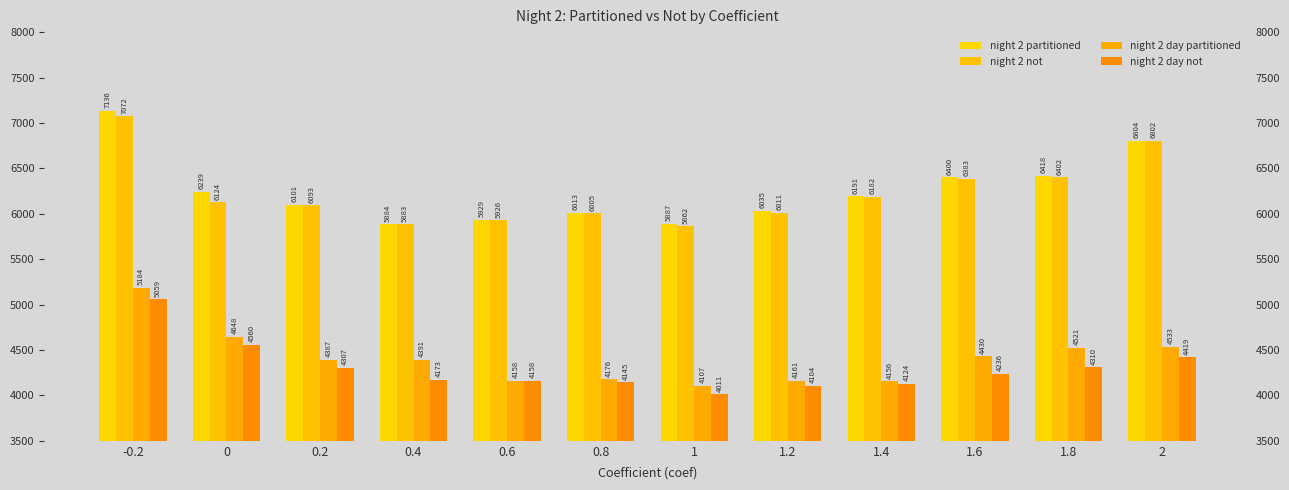

What is the spread (max minus min) of values at 0.6?

1771.0